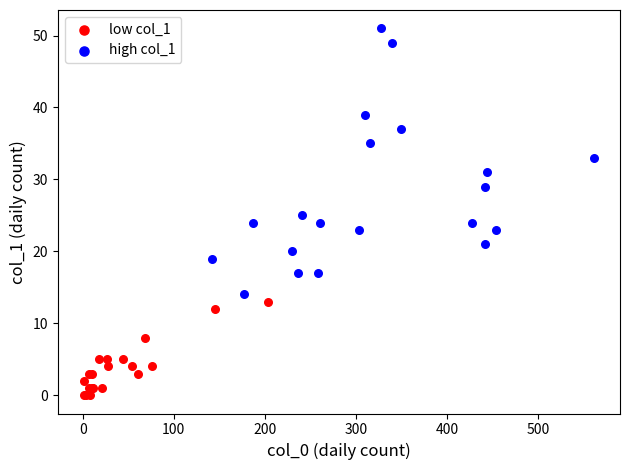

Which series reaches the maximum Y coordinate?

high col_1